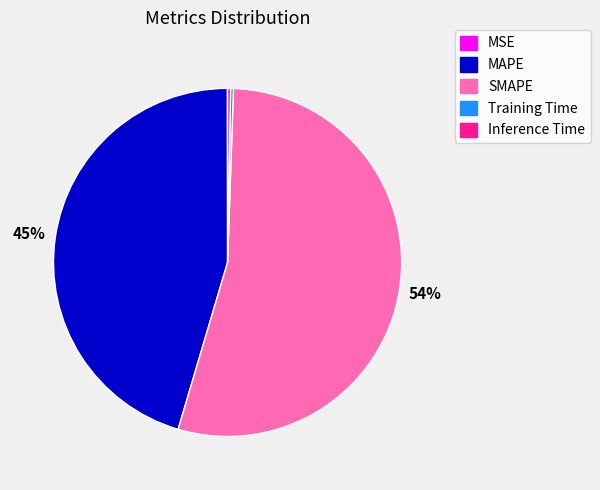

To the nearest percent, what is the difference between the MAPE and SMAPE slice percentages?

9%